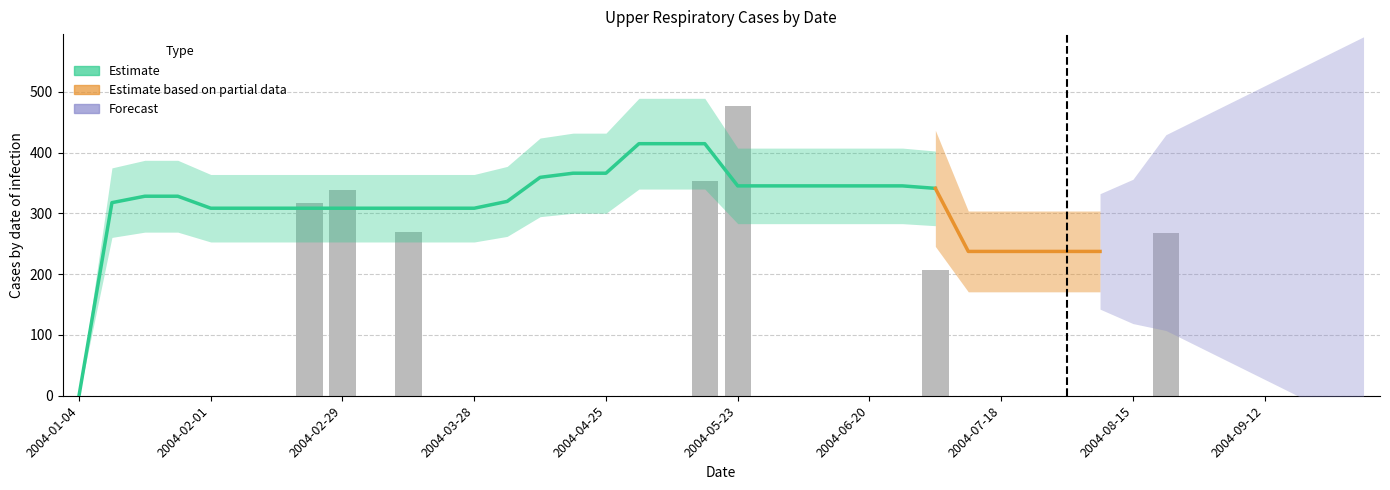

The chart shows a value of -230.8 at 2004-08-15. True or false?

False